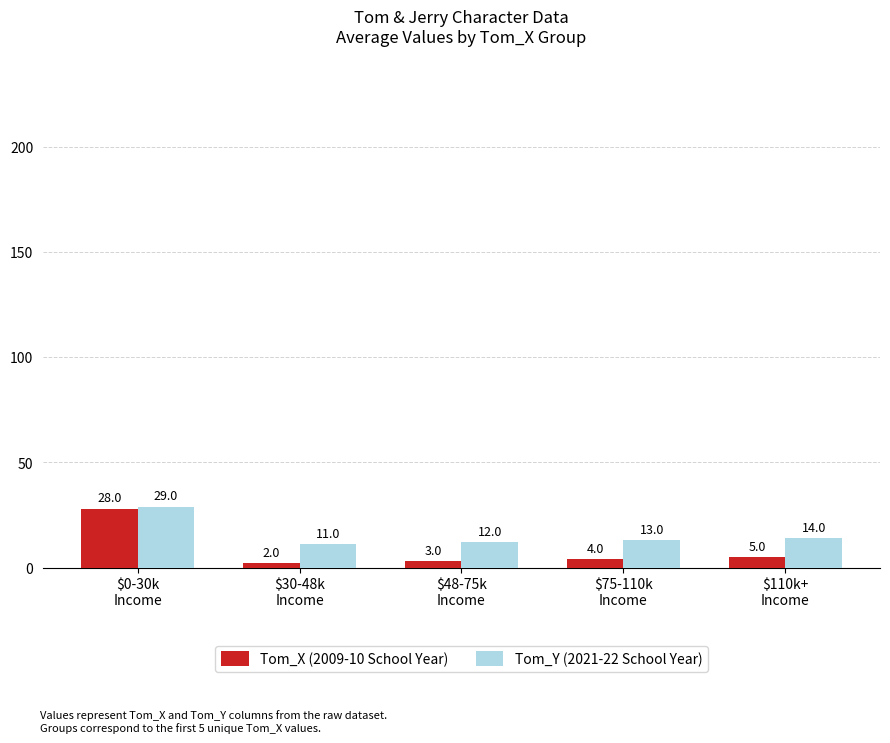

Reading left to right, transcribe all the data shown in this chart.

Tom_X (2009-10 School Year): $0-30k
Income=28	$30-48k
Income=2	$48-75k
Income=3	$75-110k
Income=4	$110k+
Income=5
Tom_Y (2021-22 School Year): $0-30k
Income=29	$30-48k
Income=11	$48-75k
Income=12	$75-110k
Income=13	$110k+
Income=14